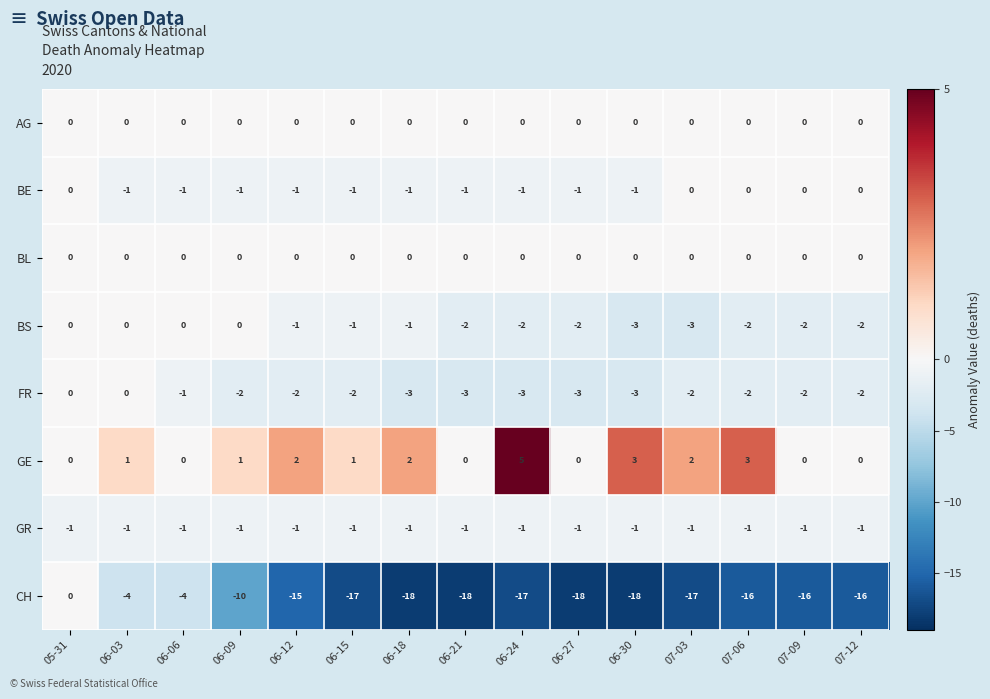

Count the GE values in the range 0 to 2.

12